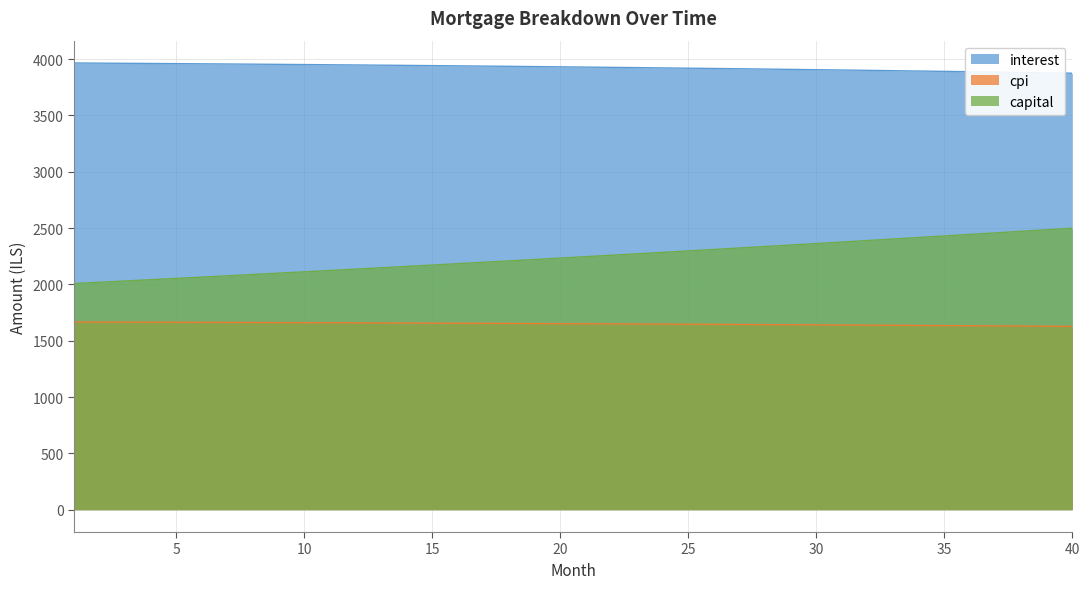

The value of interest at 12 is 3947.4. True or false?

True